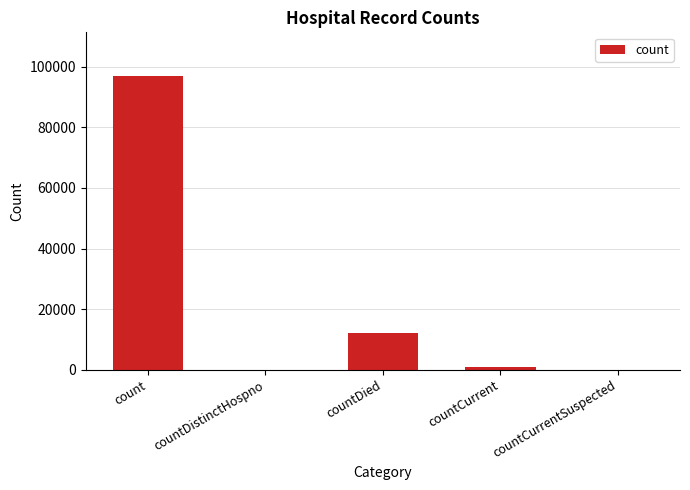

How many distinct data groups are displayed?

1